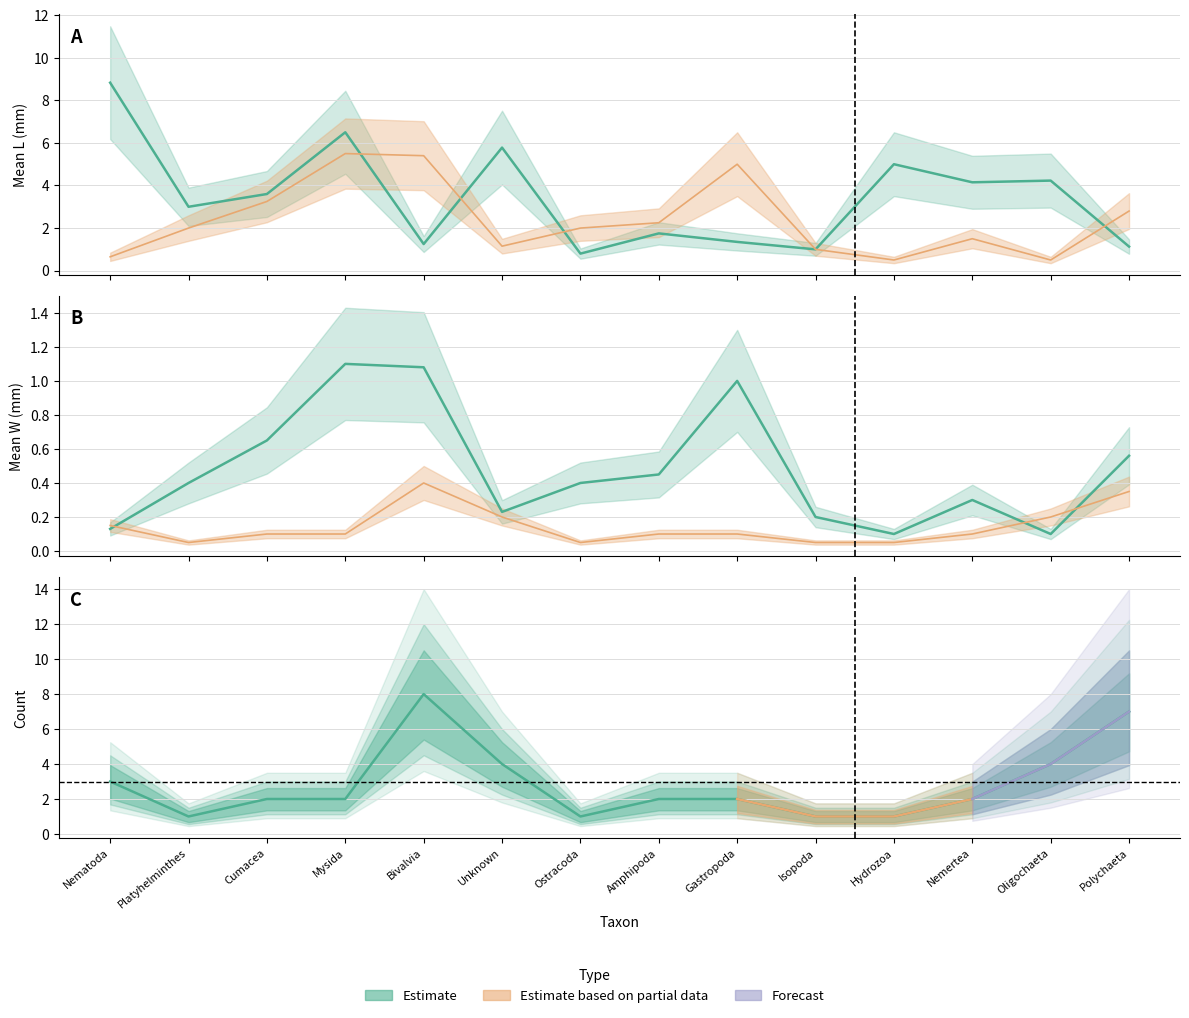

What is the label of the 9th point from the left?

Gastropoda